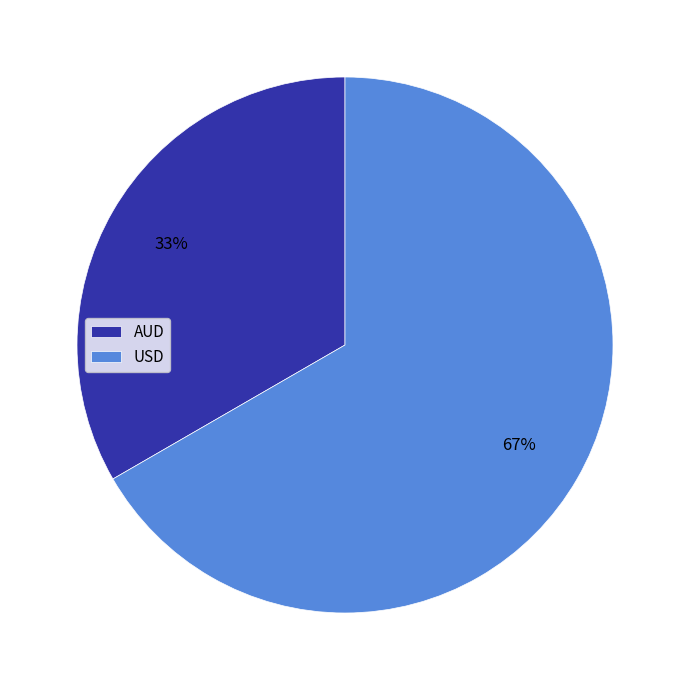

Do USD and AUD together represent more than half of the pie?

Yes